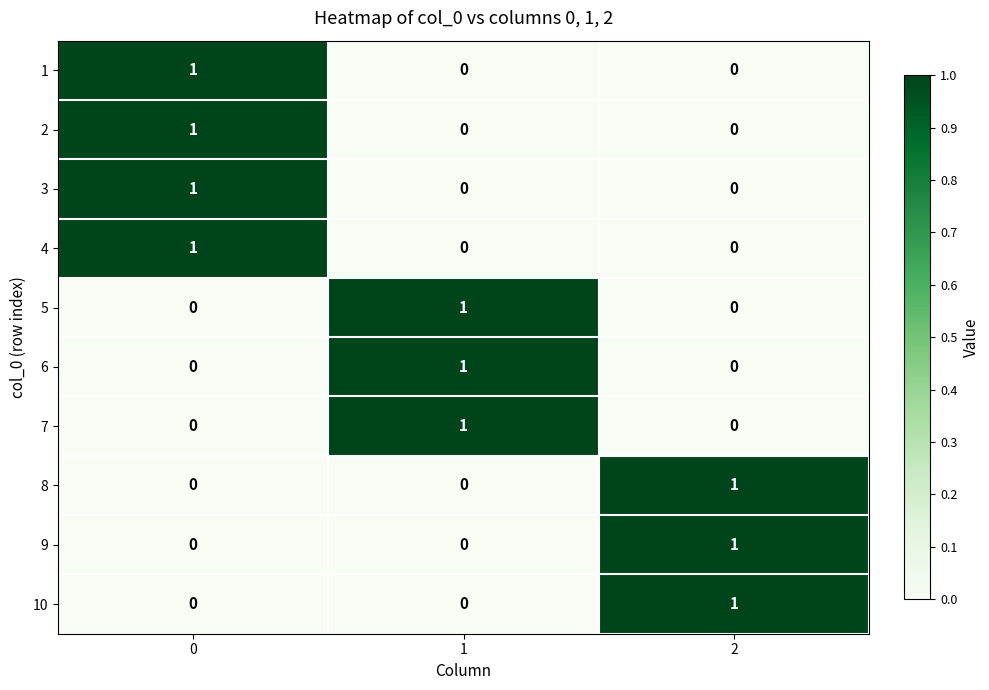

How many 1 values are between 0 and 1?

3